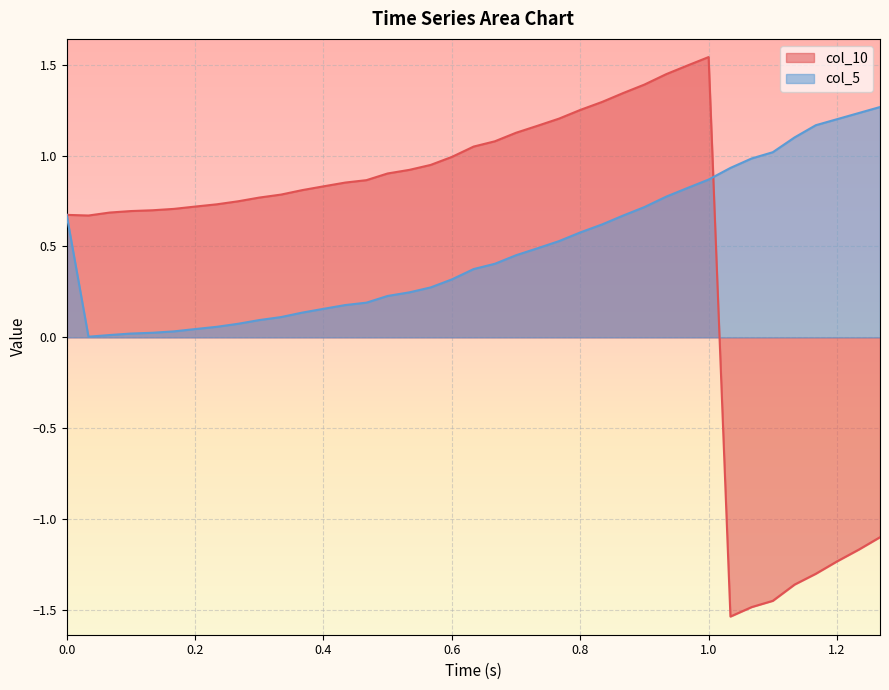

Rank the series by their average value, from highest to lowest.

col_10, col_5